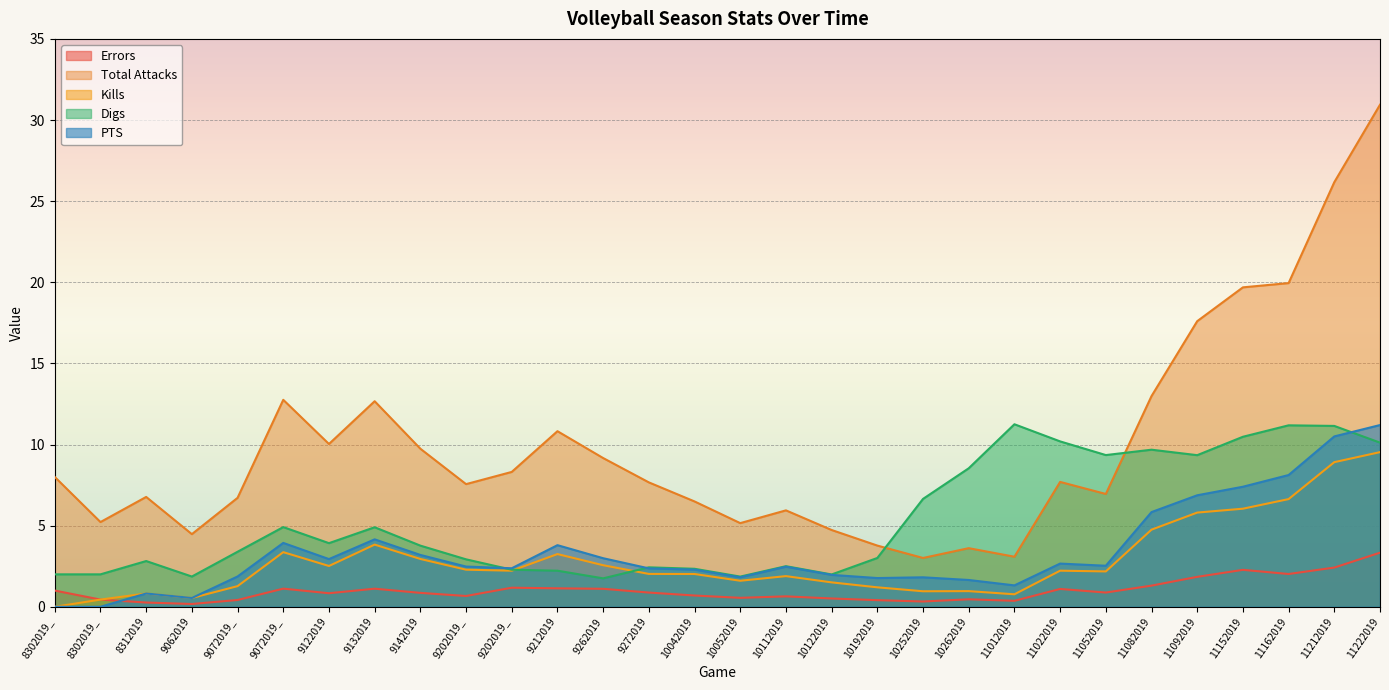

Which category has the lowest value across all series?

8302019_